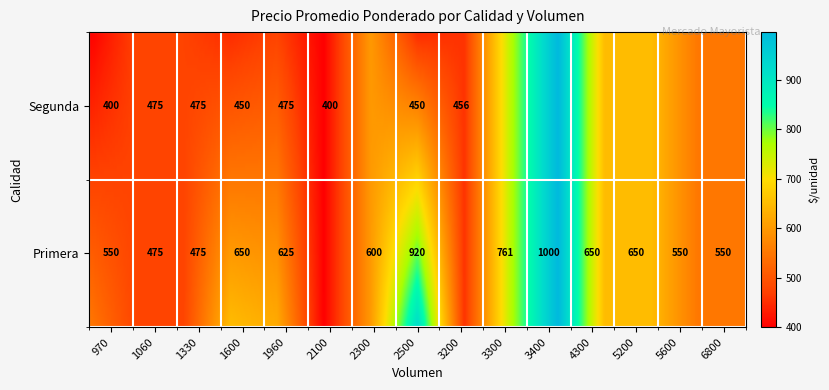

What is the difference between the maximum and minimum values in the Primera series?

525